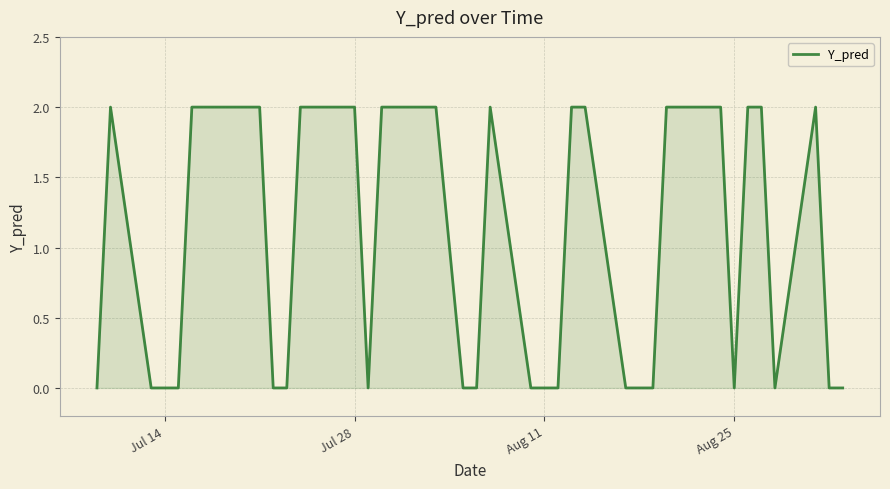

How many lines are shown in the chart?

1